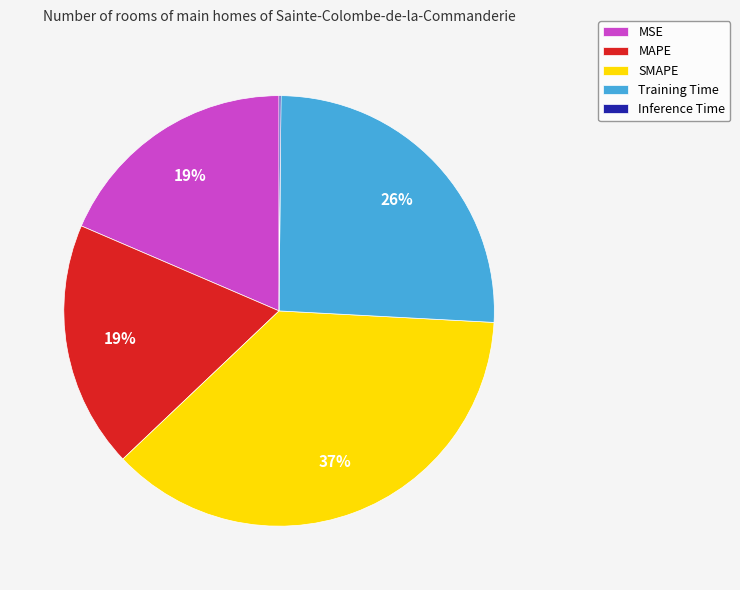

Does SMAPE account for over 50% of the chart?

No